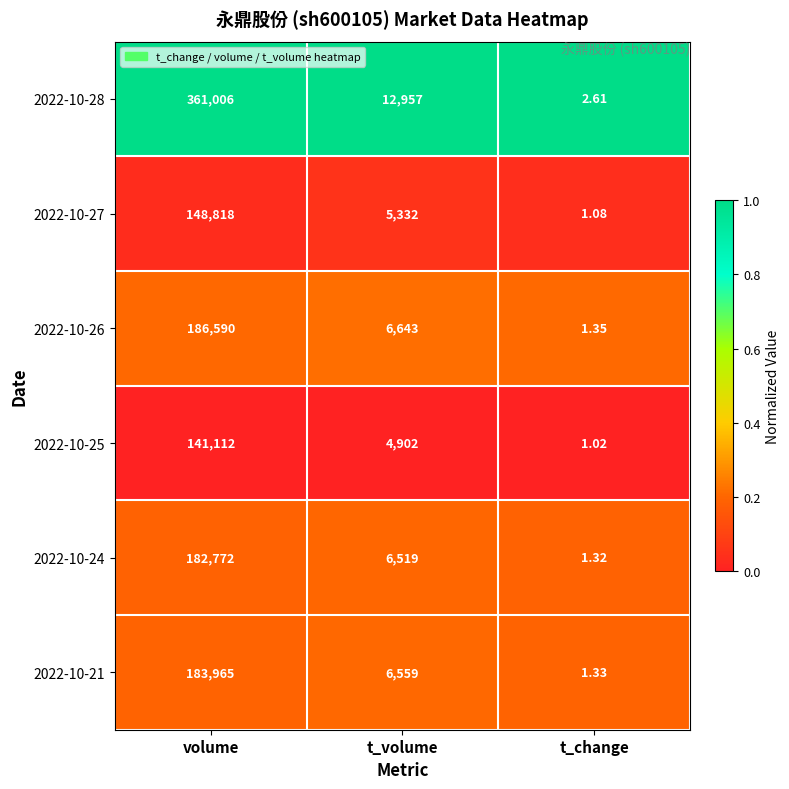

What is the greatest value displayed?

361006.0